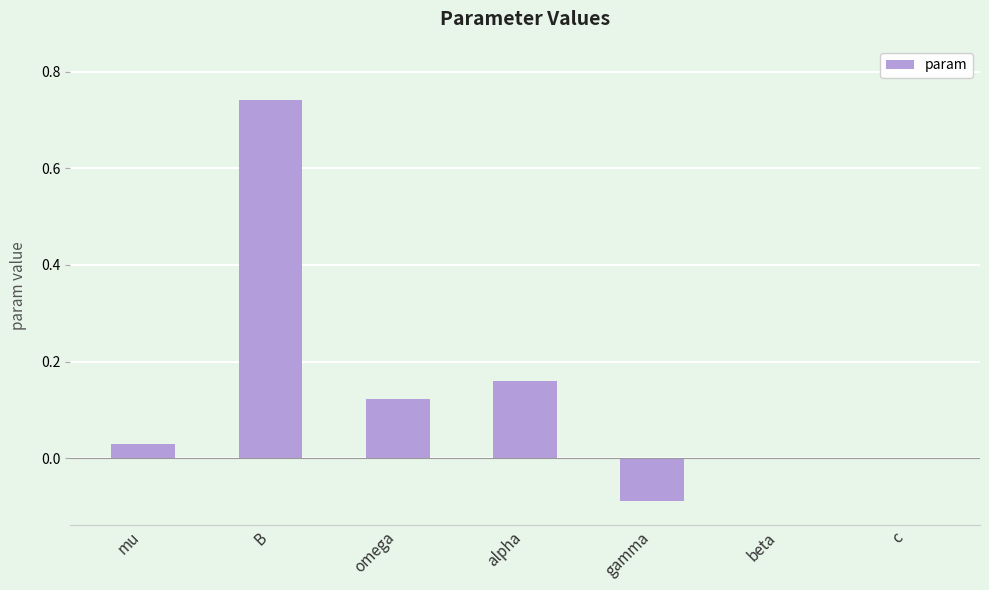

Between omega and beta, which is larger?

omega